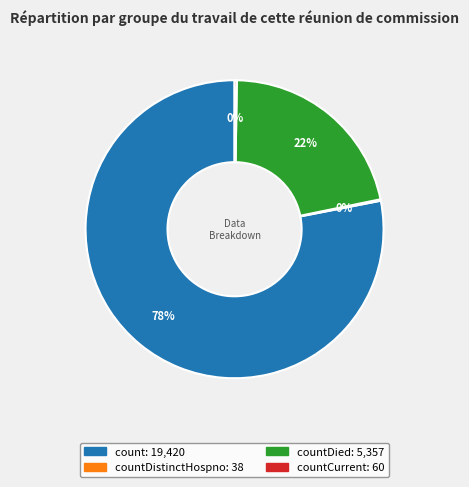

Does any single category account for the majority?

Yes